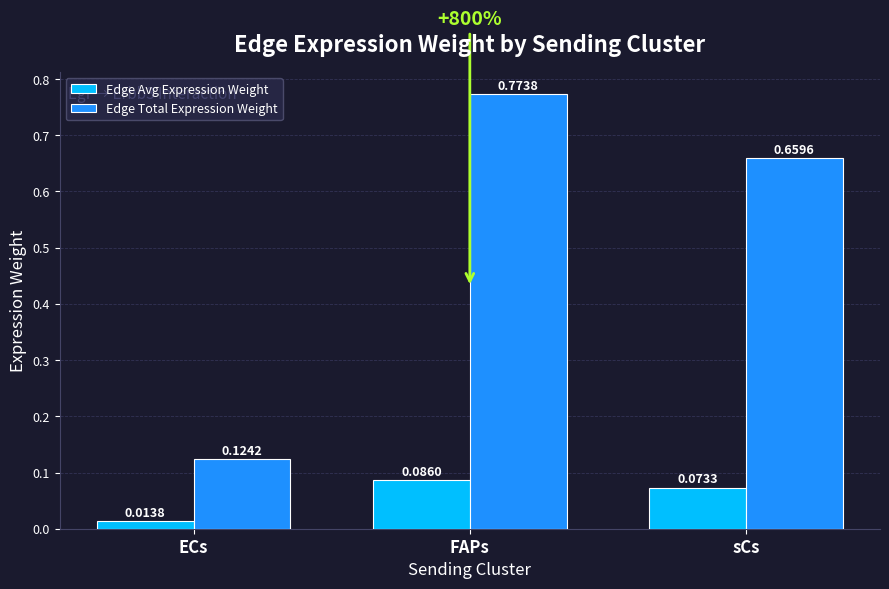

Which series has the largest total across all categories?

Edge Total Expression Weight